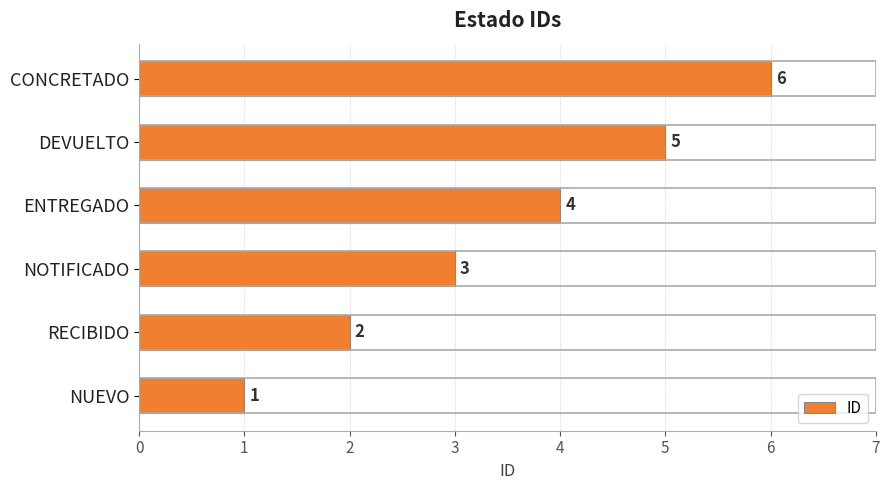

Which has a higher value, NOTIFICADO or NUEVO?

NOTIFICADO